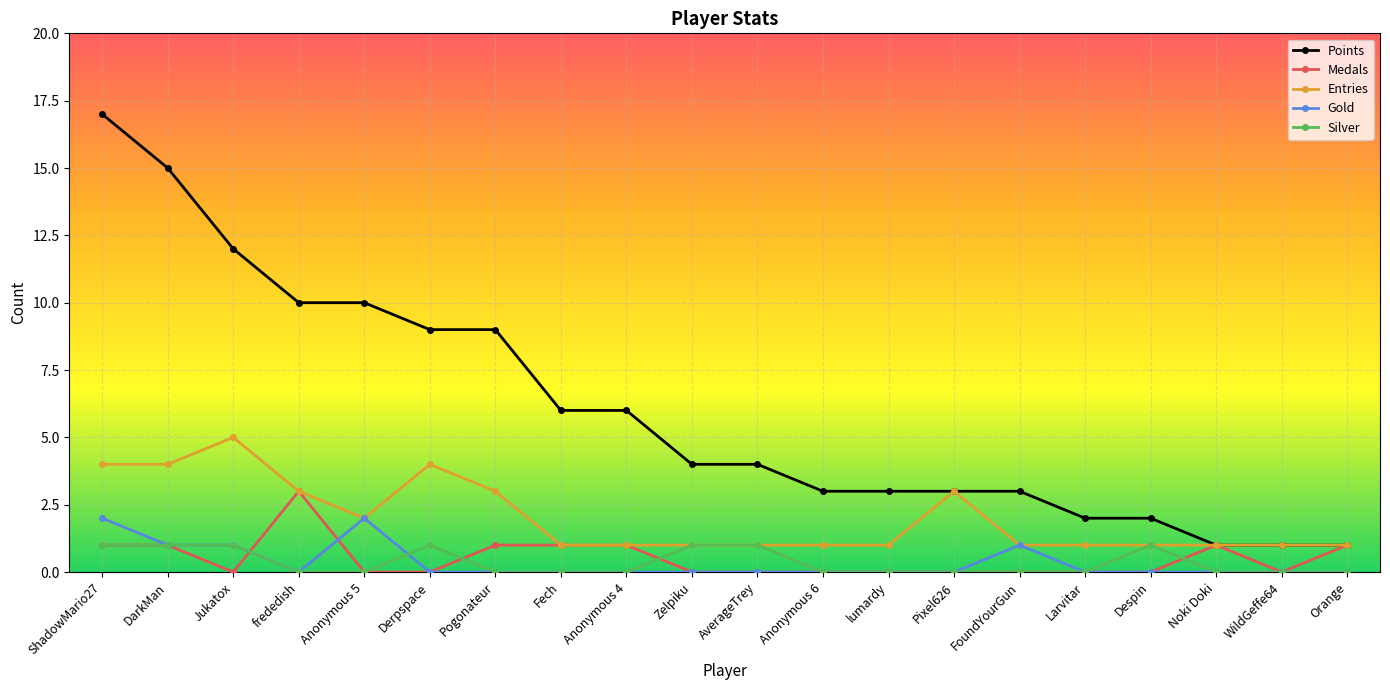

The value of Points at Larvitar is 2. True or false?

True